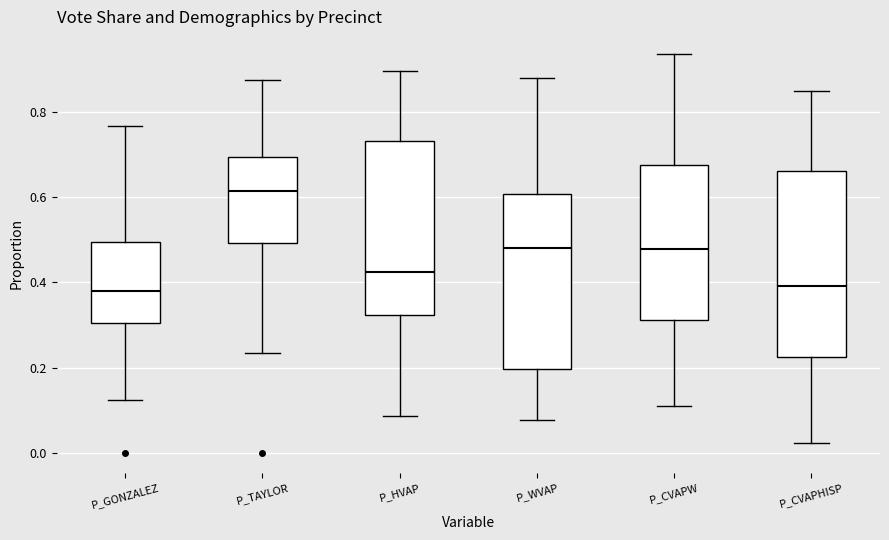

Reading left to right, transcribe this box plot: for each box, give where its median line is, the range the box spans, and where its two whiskers end, as read against the y-axis. The values are not printed on the chart, so give them approximately, as read against the axis.

P_GONZALEZ: median 0.38, box 0.30 to 0.50, whiskers 0.12 to 0.76
P_TAYLOR: median 0.62, box 0.50 to 0.70, whiskers 0.24 to 0.88
P_HVAP: median 0.42, box 0.32 to 0.74, whiskers 0.08 to 0.90
P_WVAP: median 0.48, box 0.20 to 0.60, whiskers 0.08 to 0.88
P_CVAPW: median 0.48, box 0.32 to 0.68, whiskers 0.12 to 0.94
P_CVAPHISP: median 0.40, box 0.22 to 0.66, whiskers 0.02 to 0.84